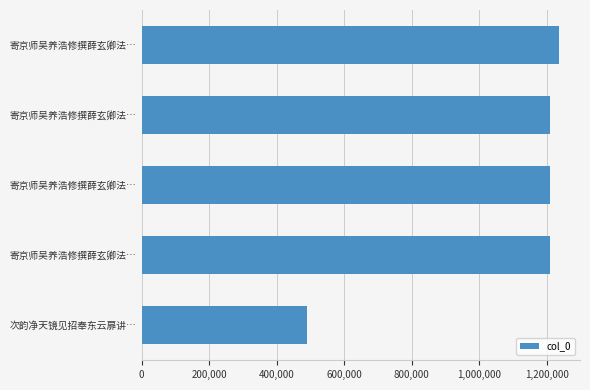

What is the difference between the maximum and minimum values?

746096